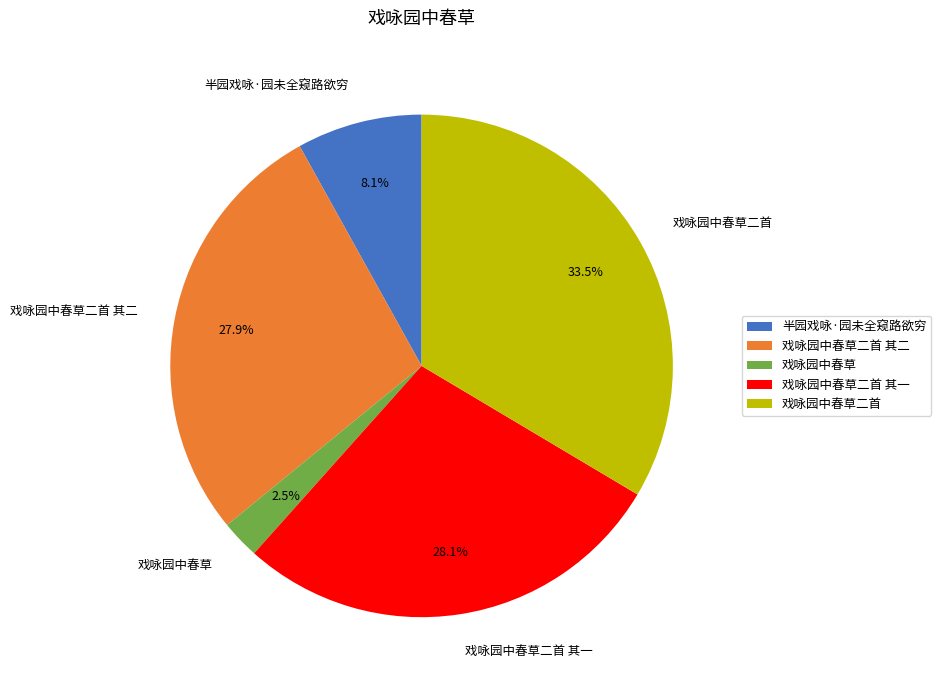

How much of the chart is everything except 戏咏园中春草?

97.5%